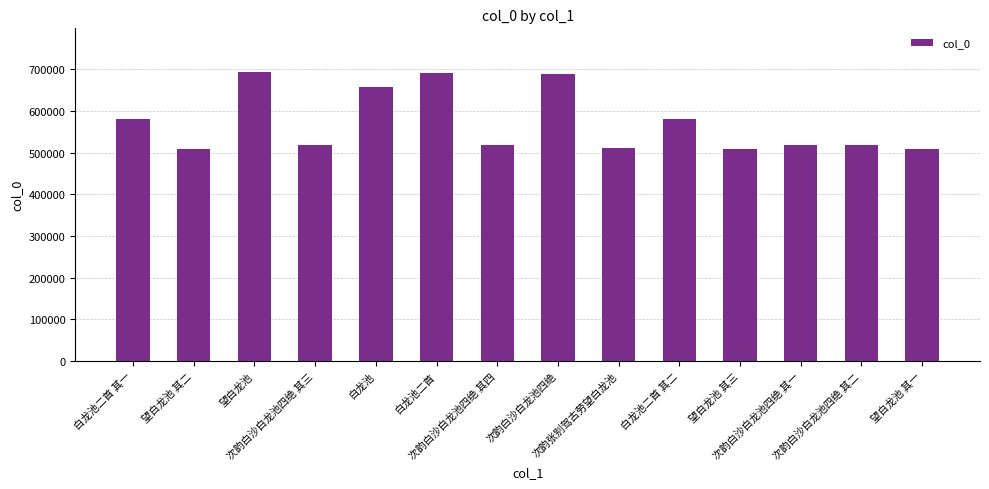

What is the label of the 6th bar from the left?

白龙池二首